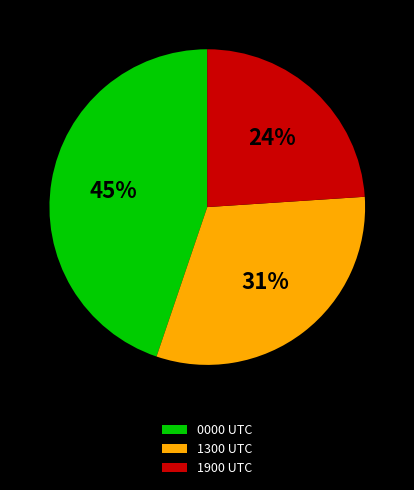

Do 1900 UTC and 1300 UTC together represent more than half of the pie?

Yes